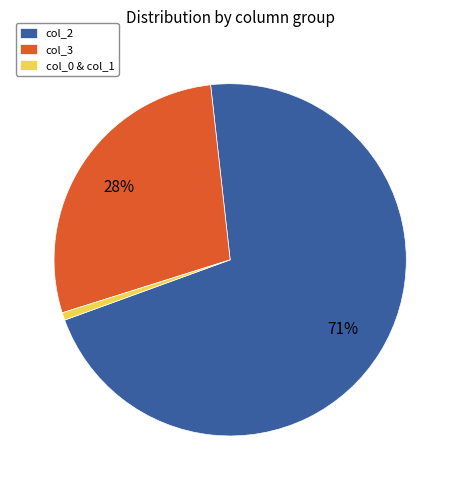

Rank the categories by value from highest to lowest.

col_2, col_3, col_0 & col_1